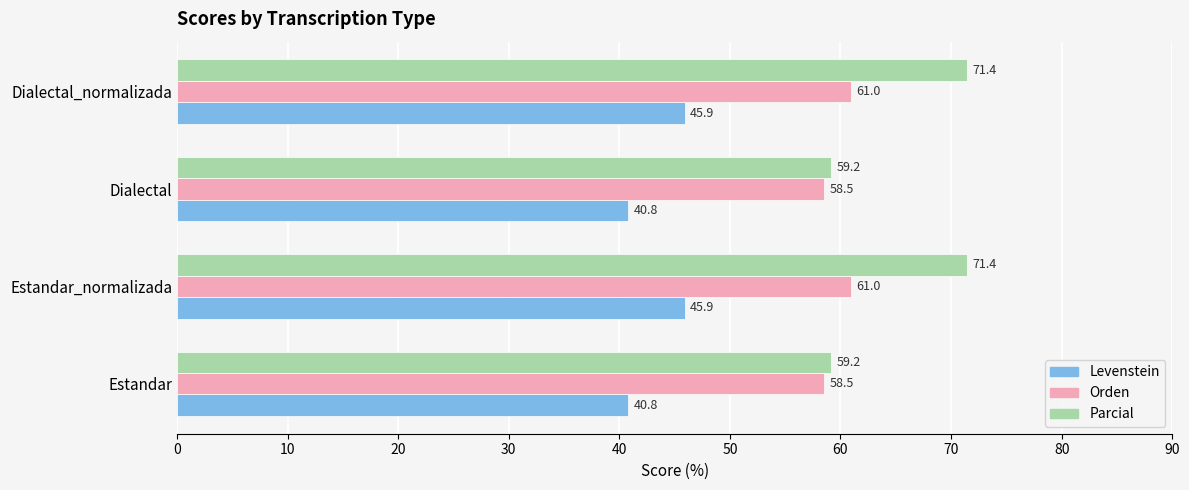

List the series in order of their peak value, highest first.

Parcial, Orden, Levenstein